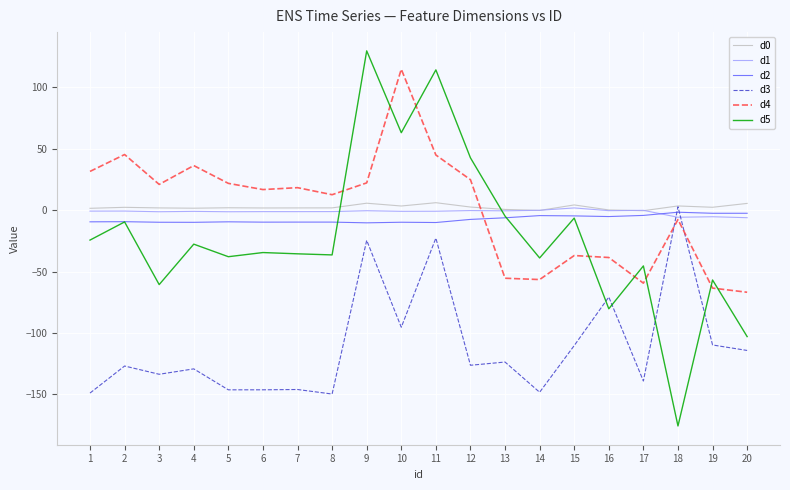

Which series has the widest spread of values?

d5